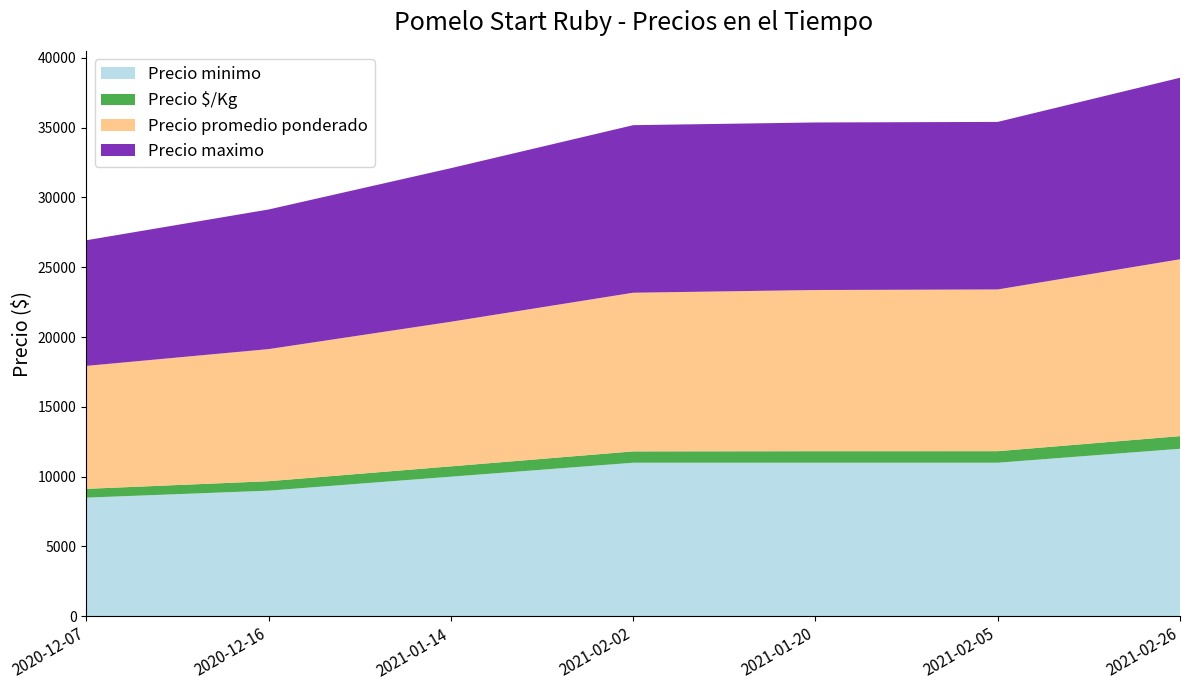

Reading left to right, what are all the values shown in this chart?

Precio minimo: 2020-12-07=8500	2020-12-16=9000	2021-01-14=10000	2021-02-02=11000	2021-01-20=11000	2021-02-05=11000	2021-02-26=12000
Precio $/Kg: 2020-12-07=629	2020-12-16=676	2021-01-14=740	2021-02-02=812	2021-01-20=825	2021-02-05=827	2021-02-26=905
Precio promedio ponderado: 2020-12-07=8806	2020-12-16=9462	2021-01-14=10357	2021-02-02=11364	2021-01-20=11545	2021-02-05=11583	2021-02-26=12667
Precio maximo: 2020-12-07=9000	2020-12-16=10000	2021-01-14=11000	2021-02-02=12000	2021-01-20=12000	2021-02-05=12000	2021-02-26=13000